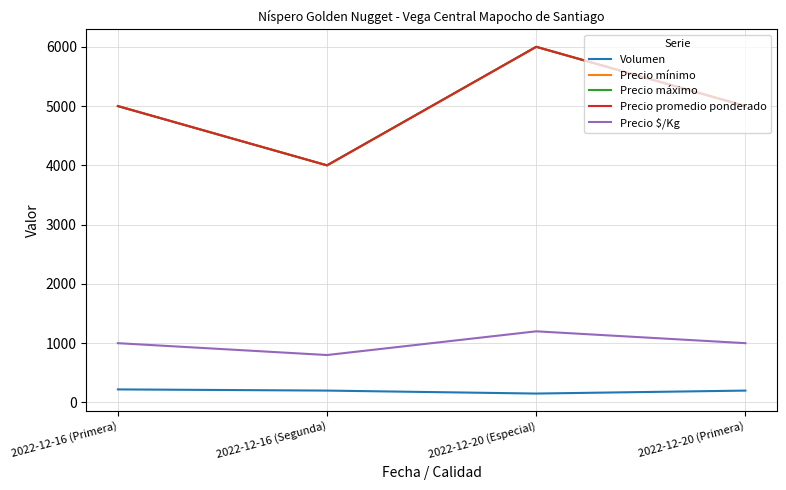

Is this an area chart (filled region under the line)?

No